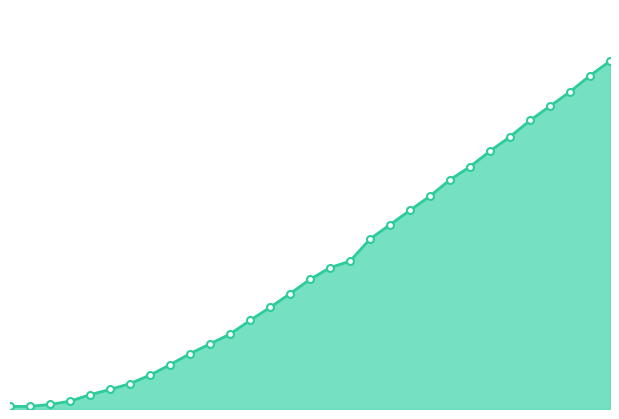

Reading left to right, list all the values displayed in this chart.

0.033=0.0	0.066=0.0	0.099=0.0	0.132=0.1	0.165=0.1	0.198=0.1	0.231=0.2	0.264=0.2	0.297=0.3	0.33=0.4	0.363=0.4	0.396=0.5	0.429=0.6	0.462=0.7	0.495=0.8	0.528=0.8	0.561=0.9	0.594=1.0	0.627=1.1	0.66=1.2	0.693=1.3	0.726=1.4	0.759=1.5	0.792=1.6	0.825=1.7	0.858=1.8	0.891=1.9	0.924=2.0	0.957=2.1	0.99=2.2	1.023=2.3